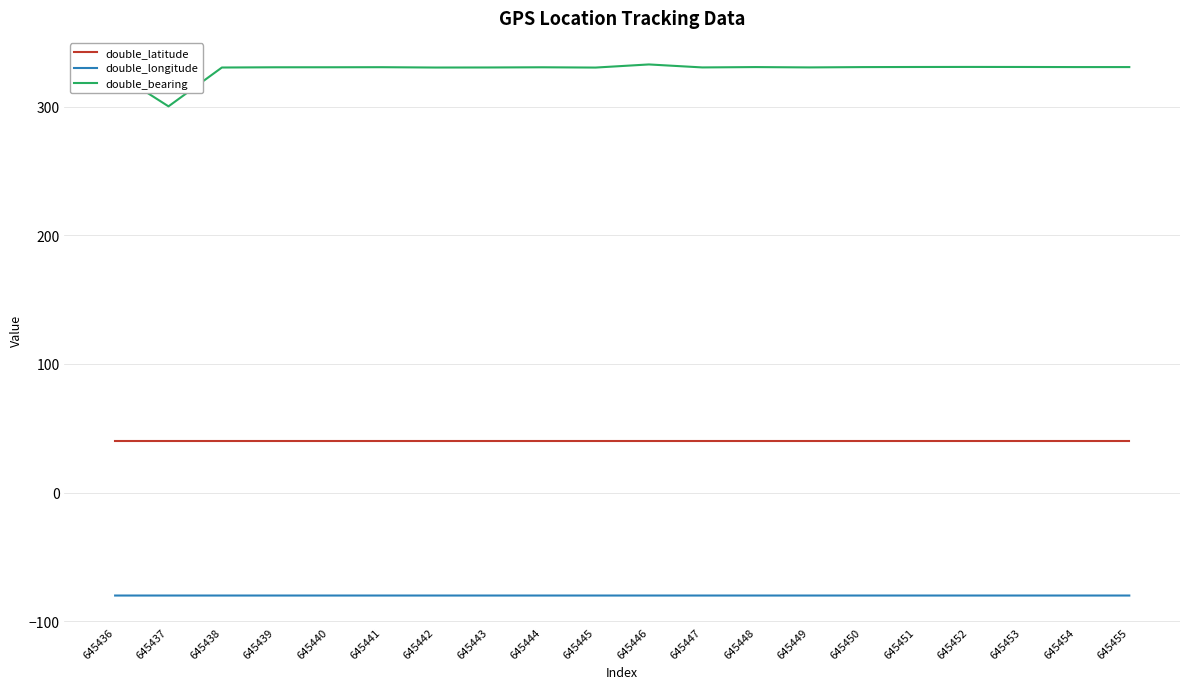

The value of double_bearing at 645436 is 326.9. True or false?

True